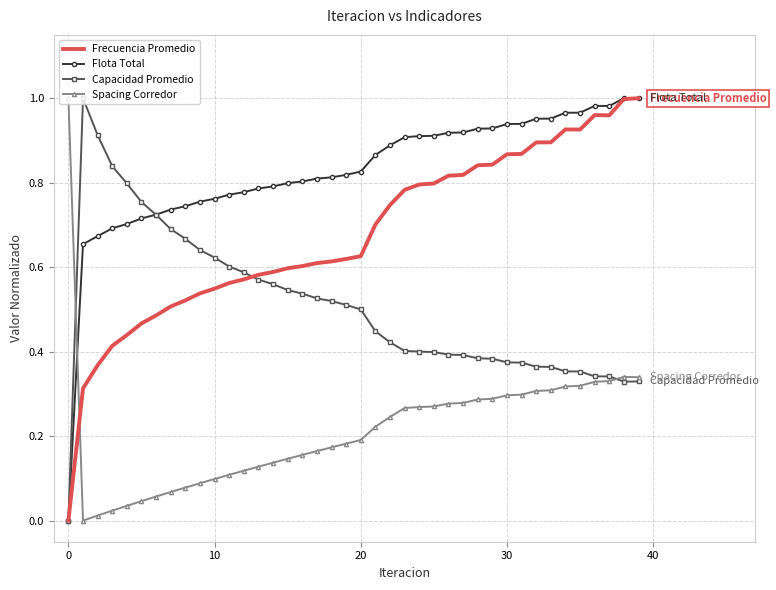

List the series in order of their overall mean, lowest first.

Spacing Corredor, Capacidad Promedio, Frecuencia Promedio, Flota Total